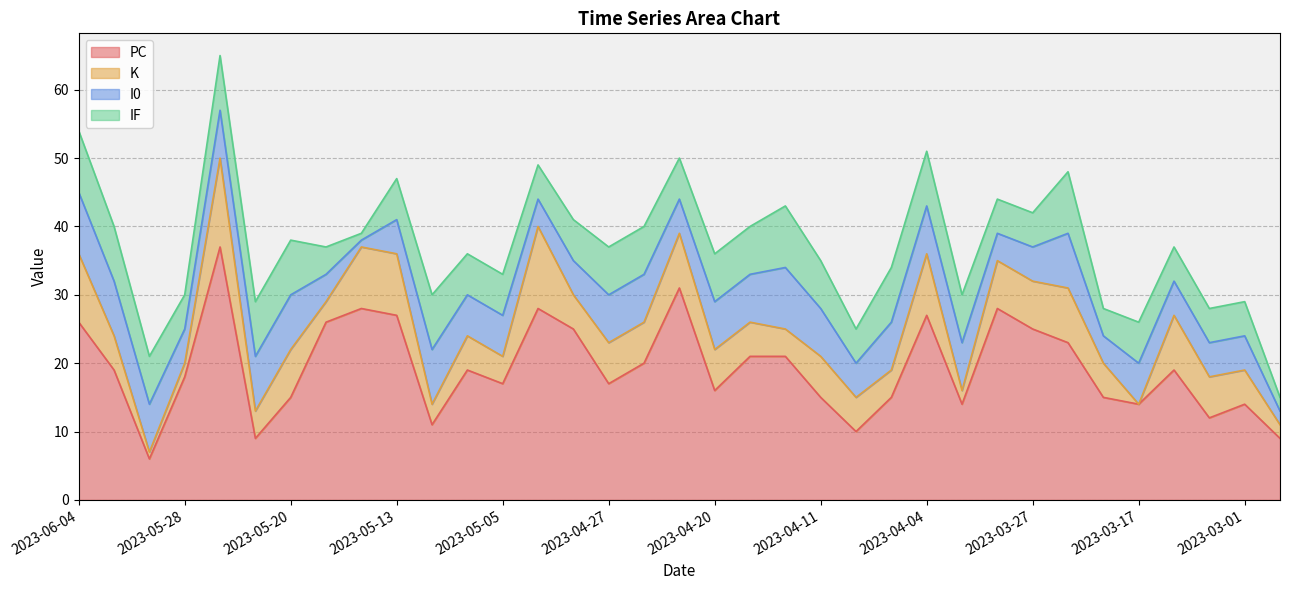

Does the chart display data point markers on the line(s)?

No